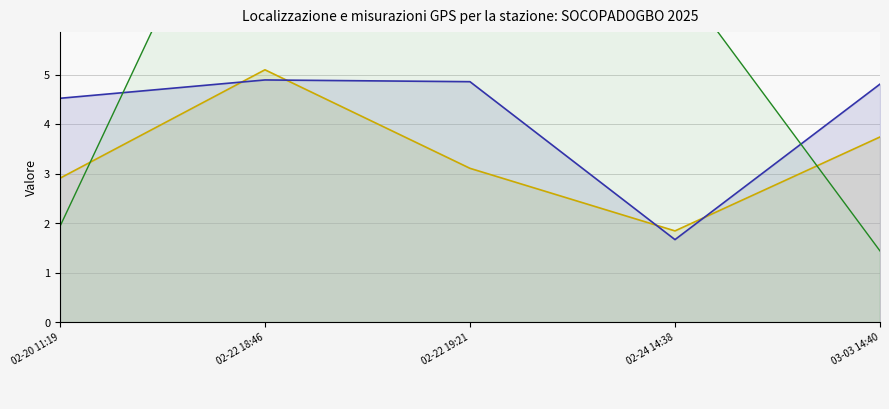

True or false: _Point GPS_precision and _Point GPS_latitude intersect in this chart.

True